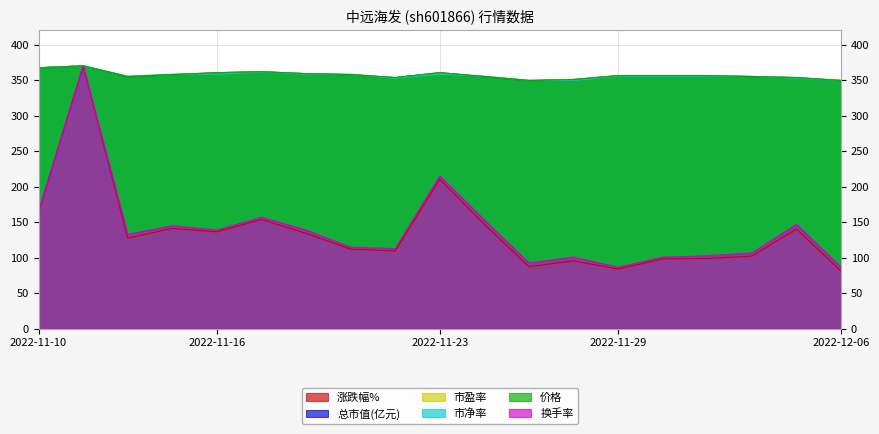

Which has a higher value, 2022-12-02 or 2022-11-16?

2022-11-16